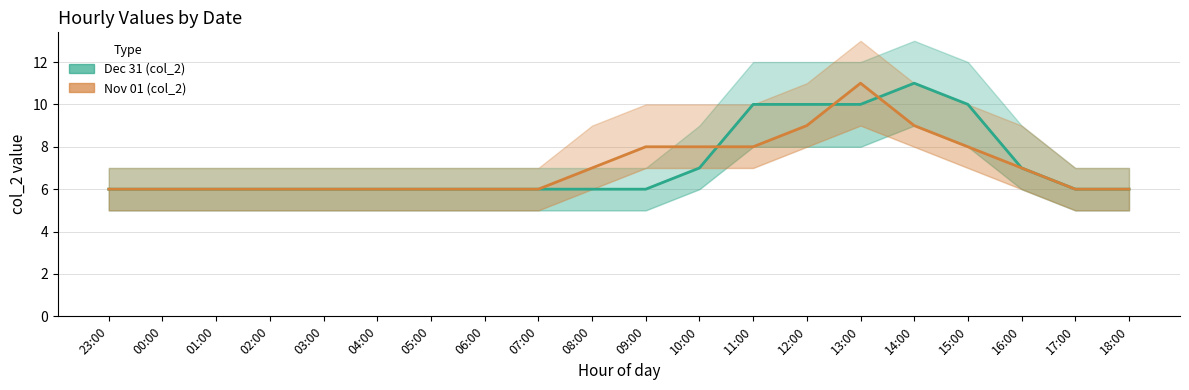

At 15:00, list the series in order from smallest to largest.

Nov 01 (col_2), Dec 31 (col_2)